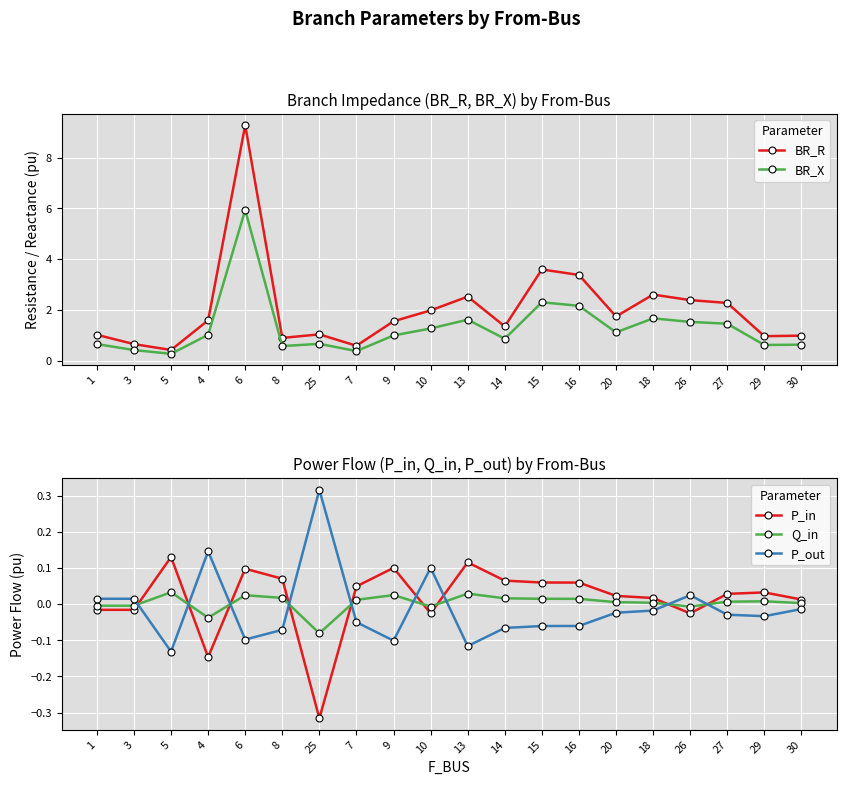

At which category does Q_in reach its first local valley?

4